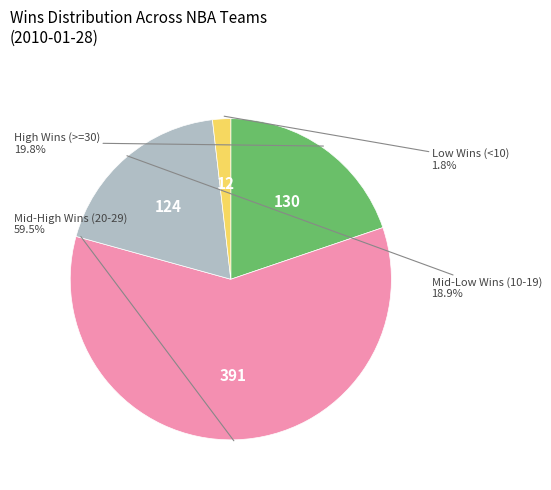

Is there a majority slice in this chart?

Yes